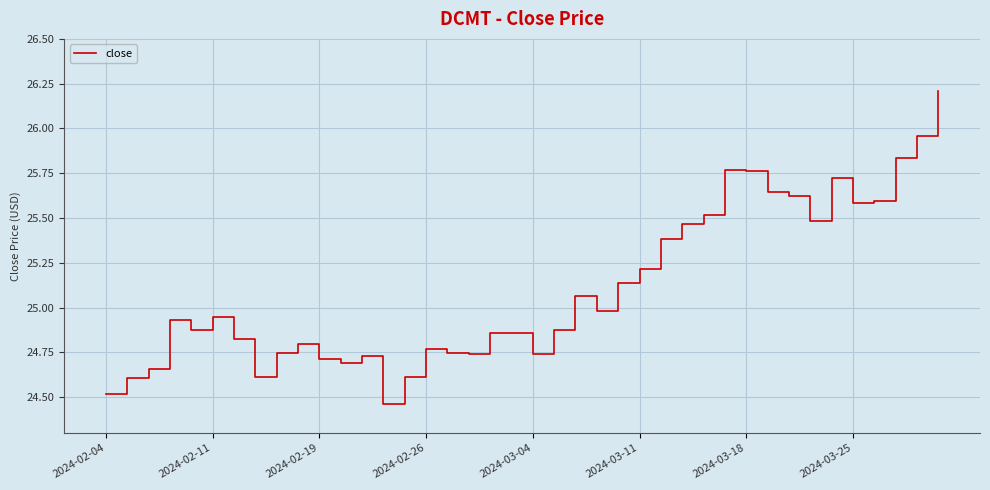

What is the maximum value shown in the chart?

26.2